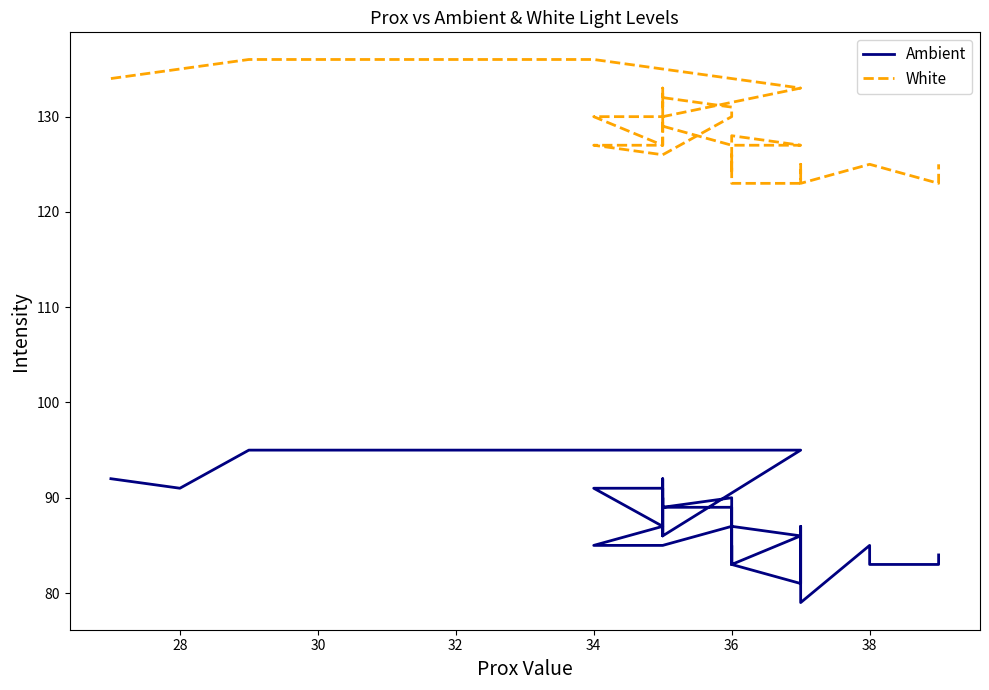

Rank the series by their average value, from lowest to highest.

Ambient, White